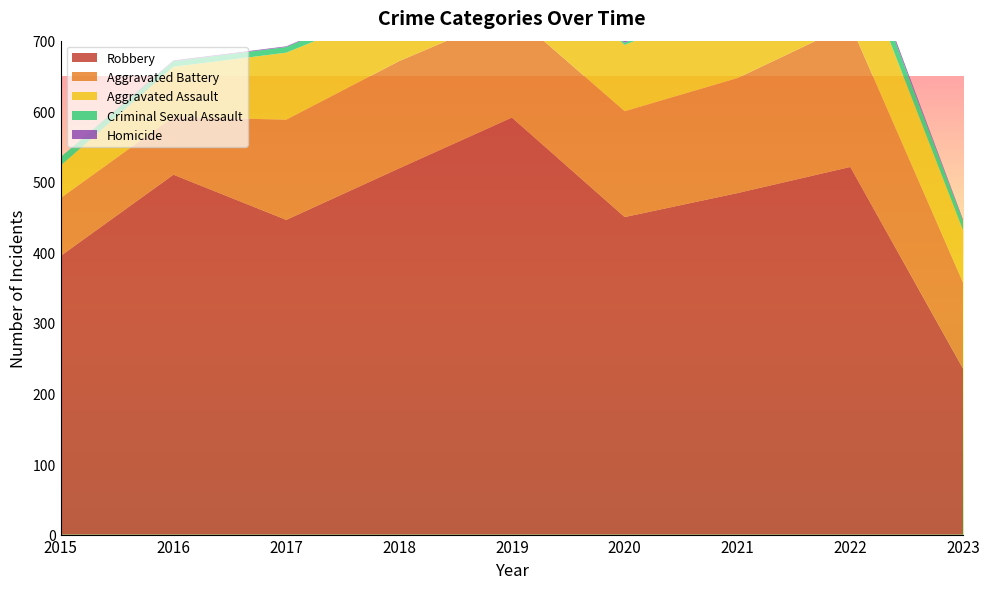

Reading left to right, list all the values displayed in this chart.

Aggravated Assault: 2015=46	2016=71	2017=95	2018=77	2019=98	2020=94	2021=110	2022=121	2023=74
Aggravated Battery: 2015=82	2016=82	2017=142	2018=152	2019=148	2020=150	2021=163	2022=202	2023=122
Criminal Sexual Assault: 2015=12	2016=8	2017=8	2018=11	2019=8	2020=3	2021=14	2022=24	2023=13
Robbery: 2015=395	2016=510	2017=446	2018=519	2019=591	2020=450	2021=484	2022=521	2023=235
Homicide: 2015=0	2016=1	2017=1	2018=1	2019=2	2020=3	2021=4	2022=5	2023=2